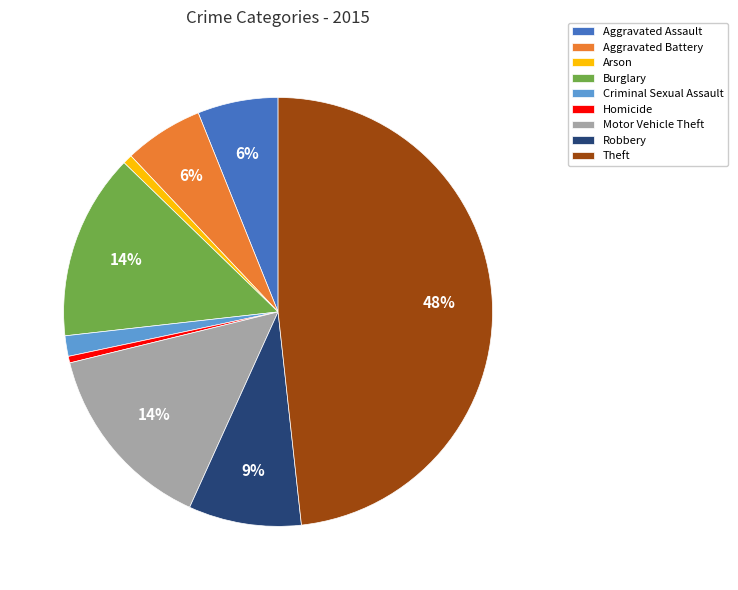

Does Aggravated Assault account for over 50% of the chart?

No